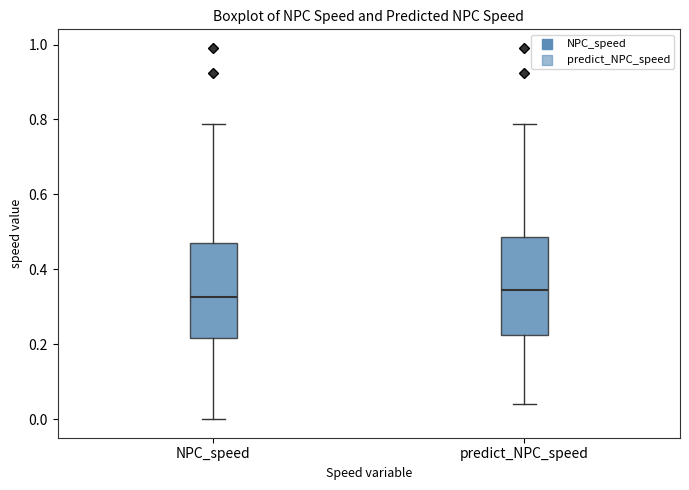

Reading left to right, transcribe this box plot: for each box, give where its median line is, the range the box spans, and where its two whiskers end, as read against the y-axis. The values are not printed on the chart, so give them approximately, as read against the axis.

NPC_speed: median 0.32, box 0.22 to 0.46, whiskers 0.00 to 0.78
predict_NPC_speed: median 0.34, box 0.22 to 0.48, whiskers 0.04 to 0.78